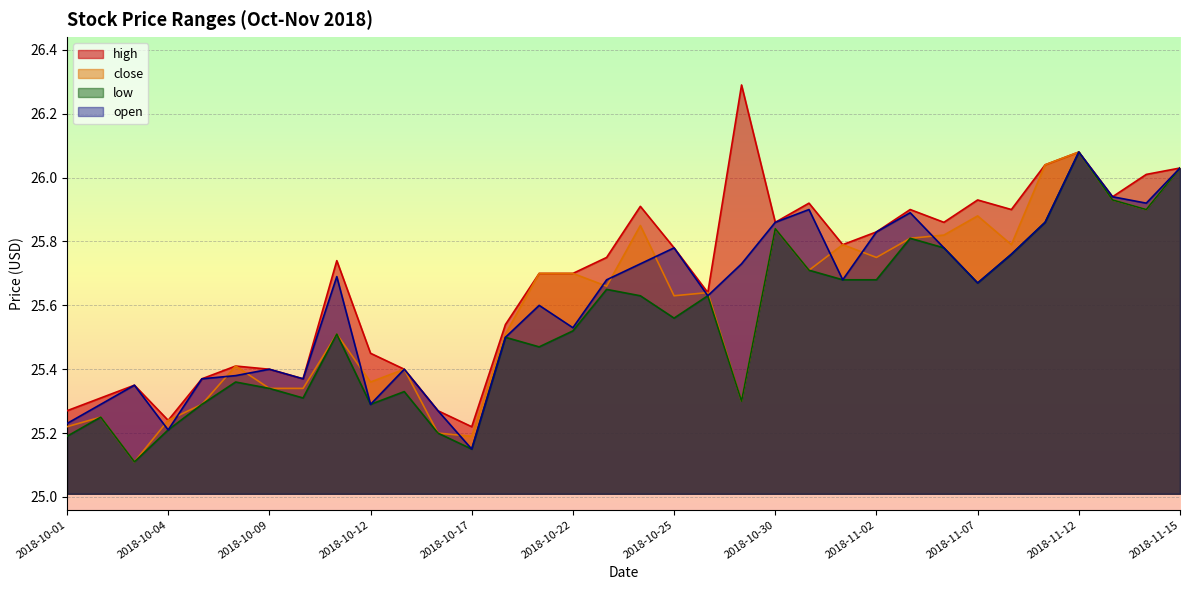

What is the value of the close point at the 31st from the left?

26.1